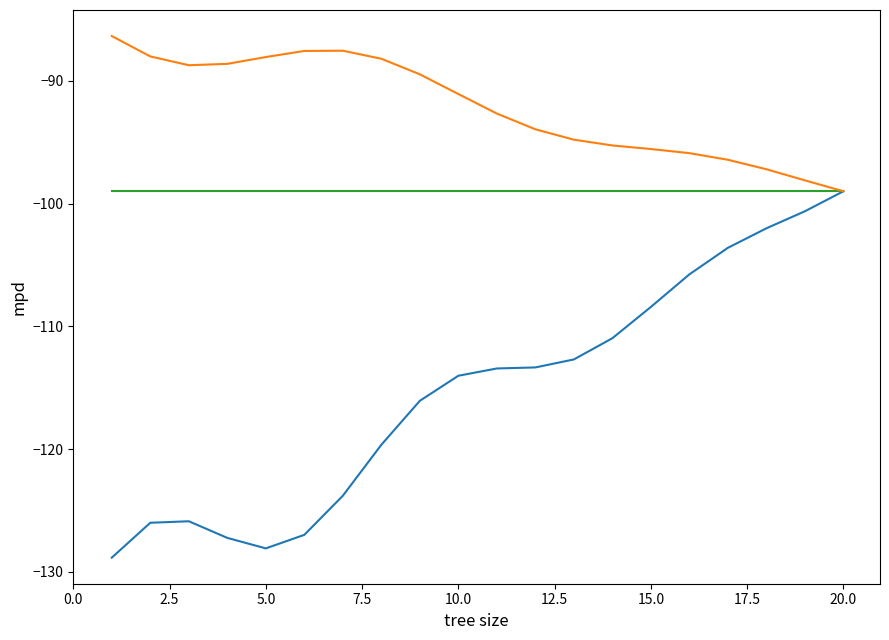

What is the greatest value displayed?

-86.4